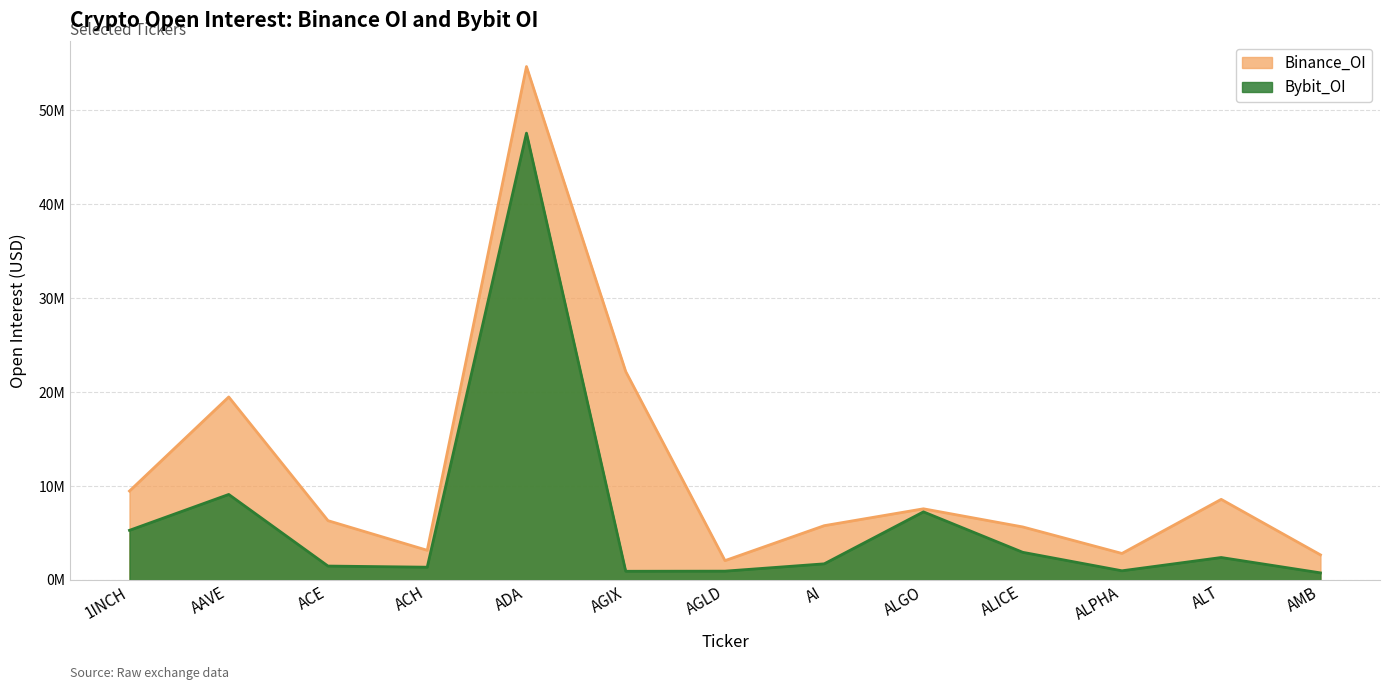

The Bybit_OI series shows 1481485 at ACE. True or false?

True